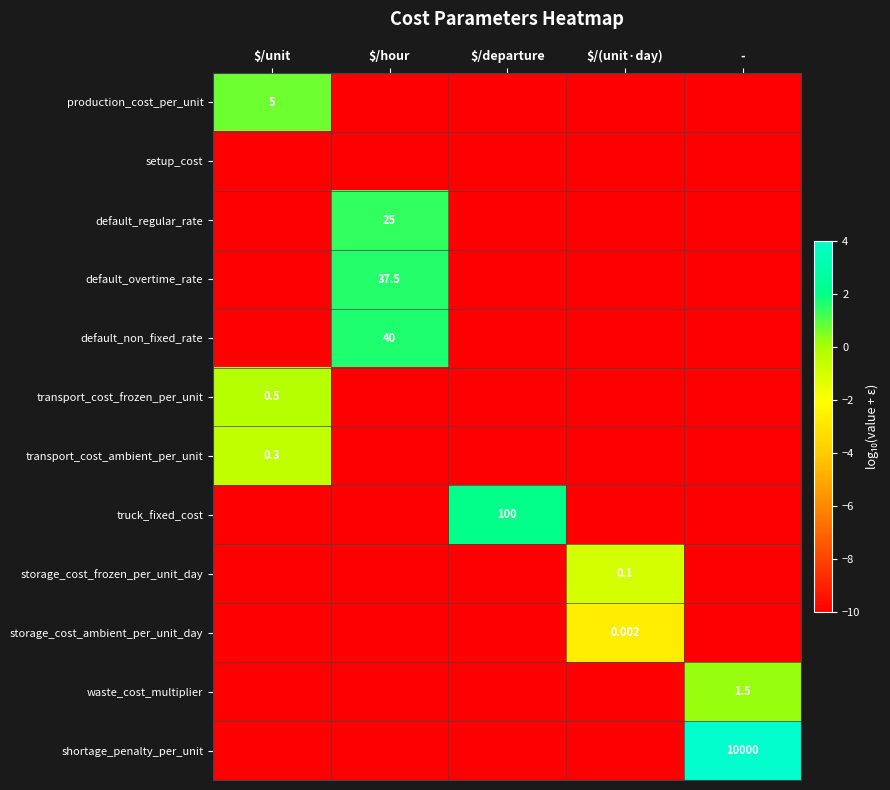

Is it true that production_cost_per_unit equals -13.9 at $/departure?

False